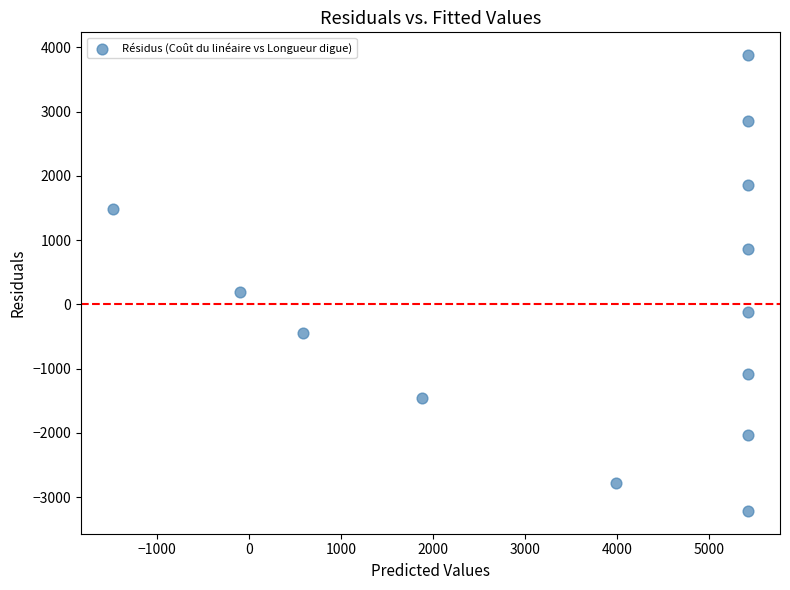

What Y value in the scatter plot is closest to 330?

198.5